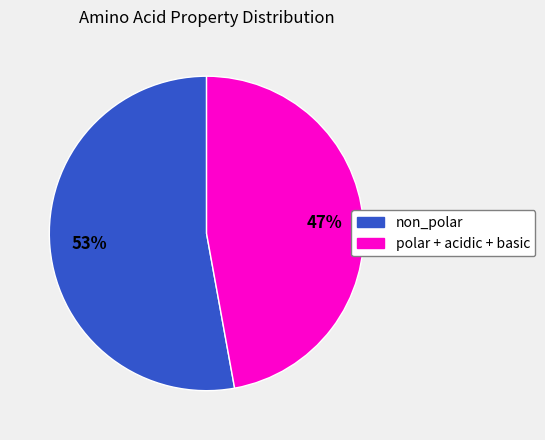

Count the number of slices in the pie.

2